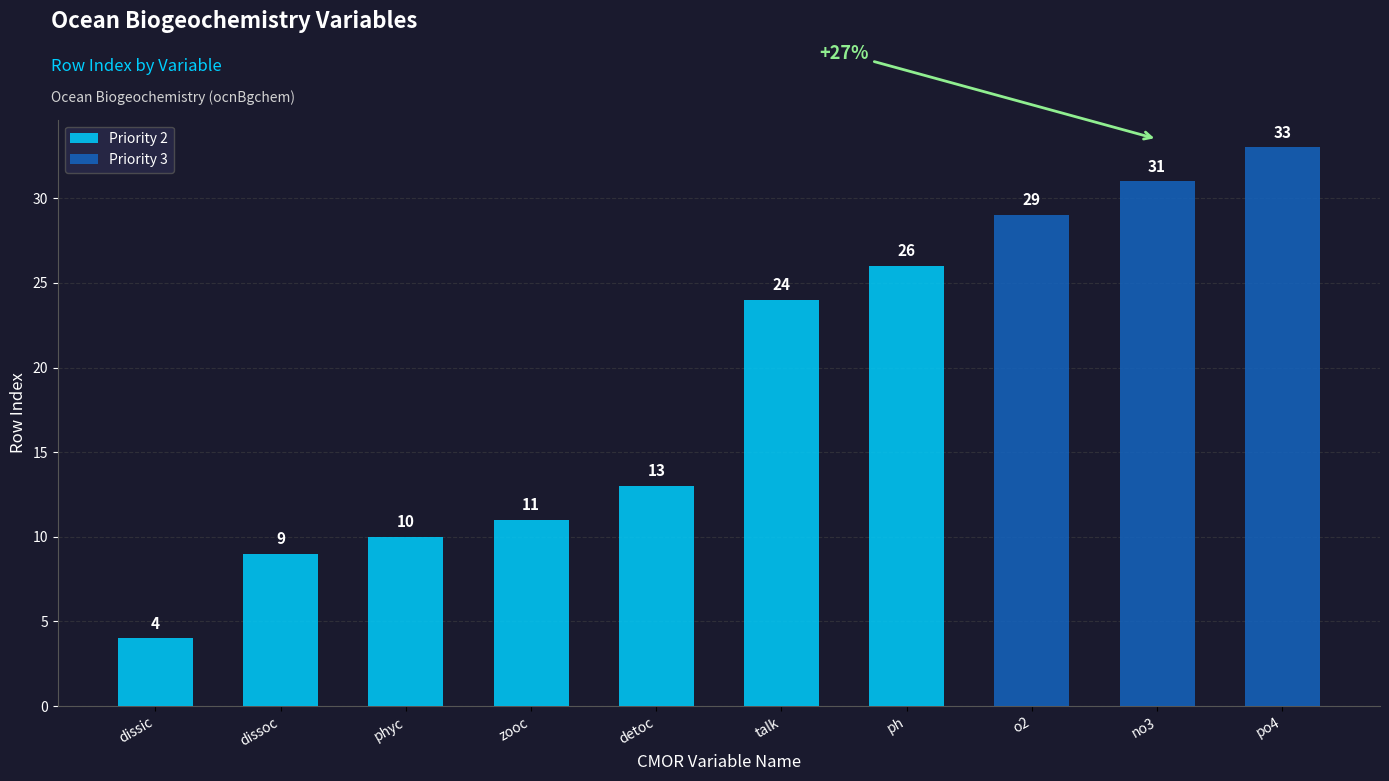

What is the maximum value for Priority 2?

26